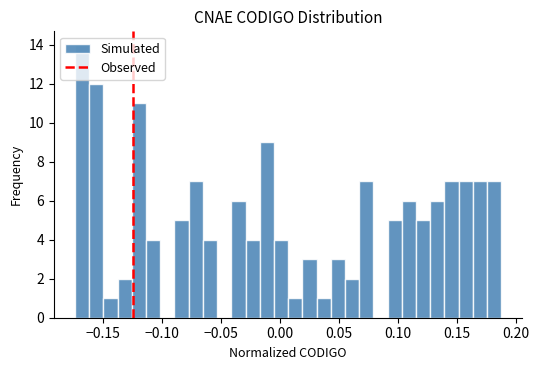

Around what value on the x-axis is the tallest bar? Give the approximate position of its centre, as read against the axis.

-0.170